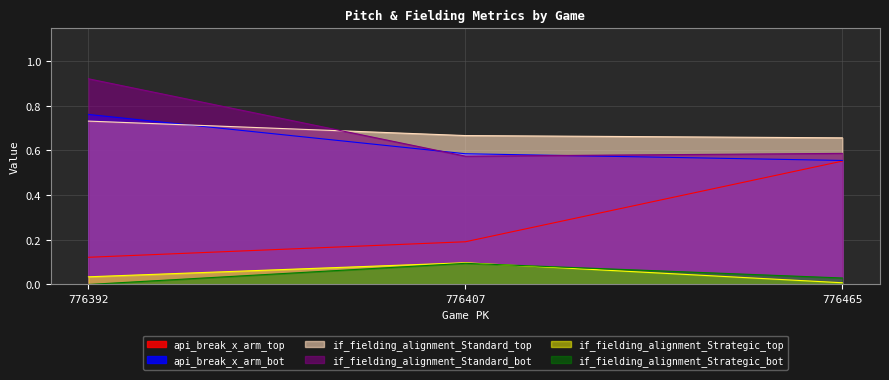

What is the value of the api_break_x_arm_bot point at the 2nd from the left?

0.6